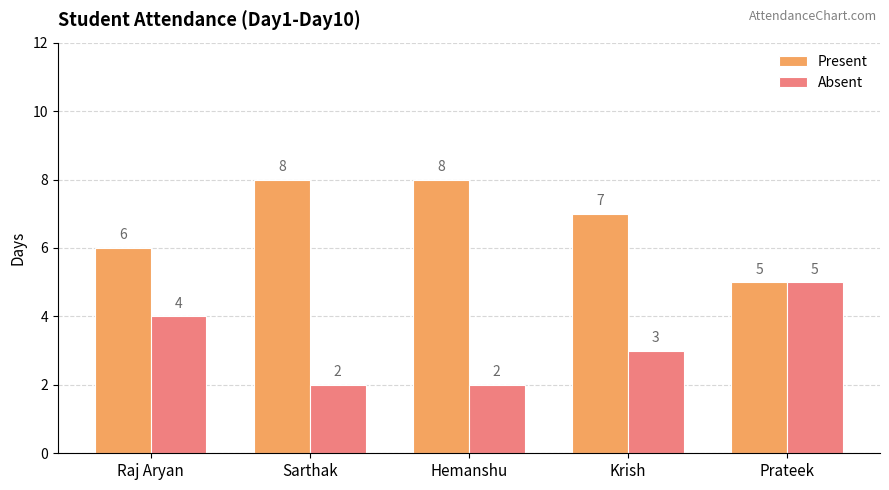

What is the sum of all Absent values?

16